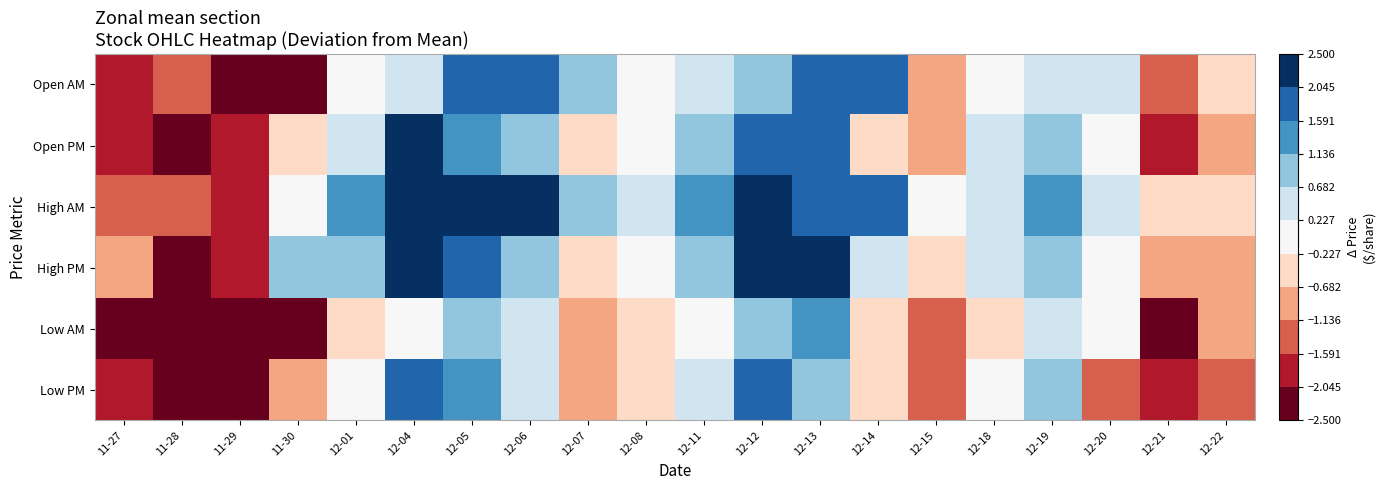

What is the spread (max minus min) of values at 12-13?

1.1